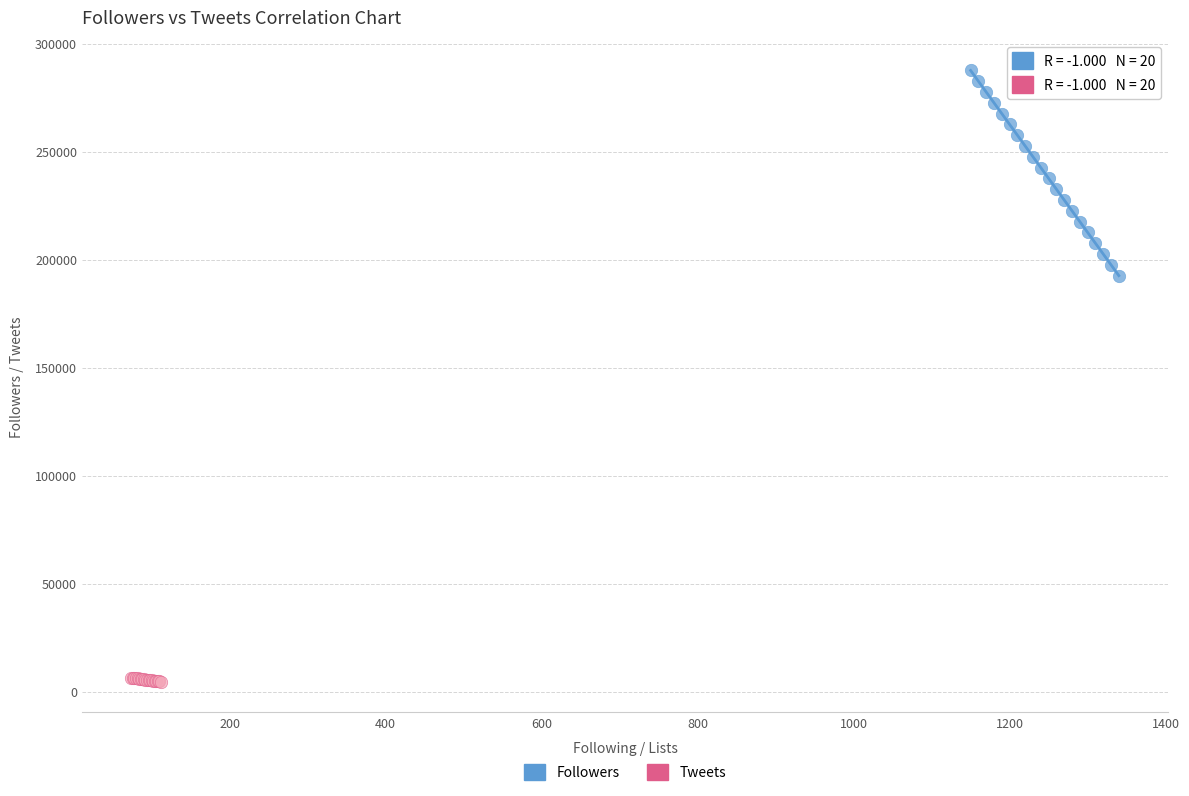

Which series contains the lowest Y value?

Tweets